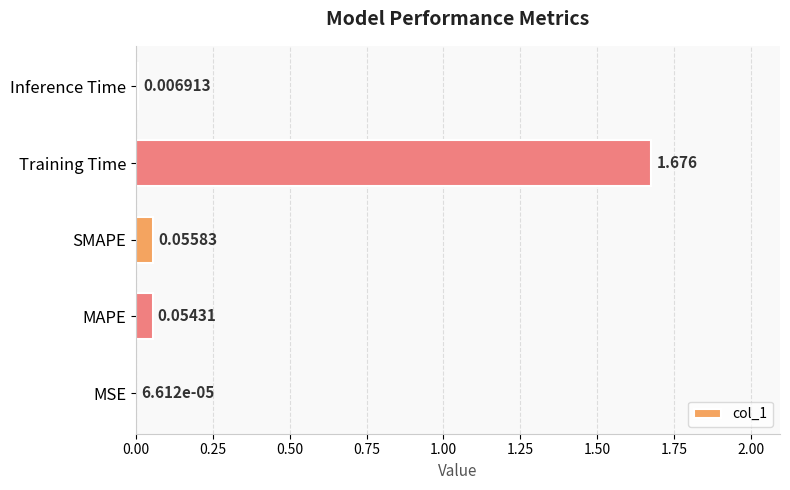

Which label corresponds to the largest value in the chart?

Training Time